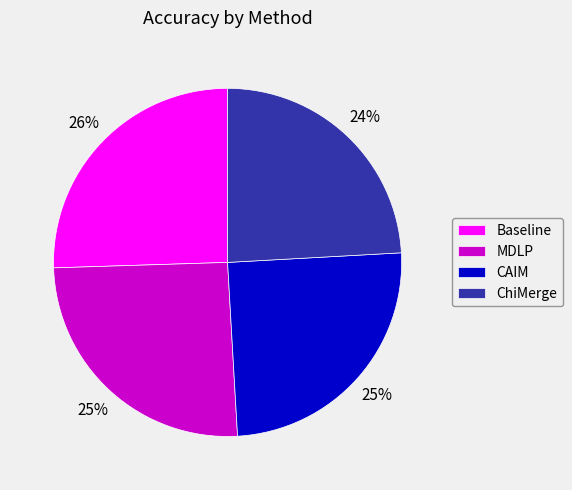

Which category has the smallest portion of the pie?

ChiMerge